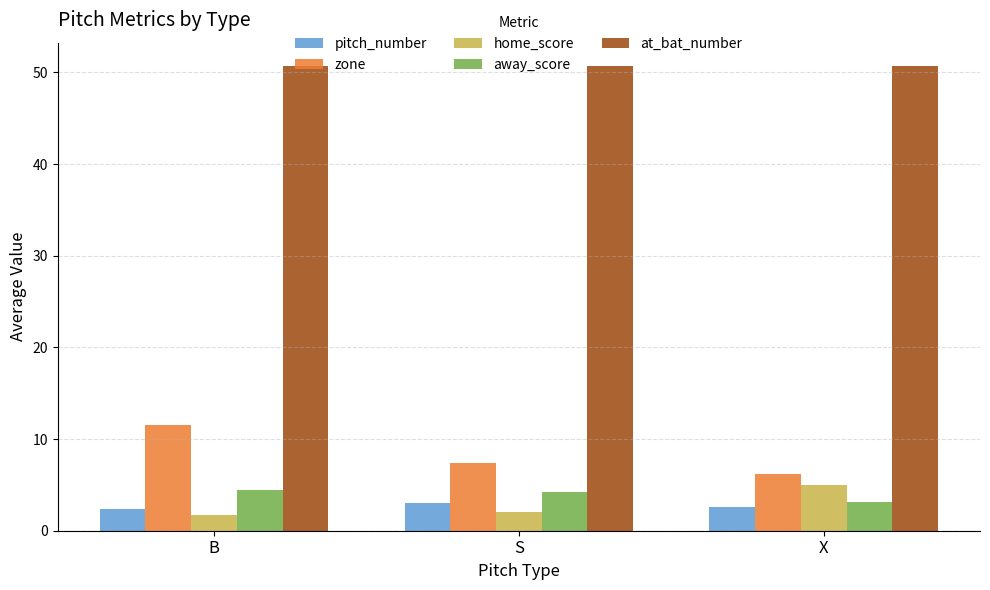

Where is away_score nearest to the value 3?

X